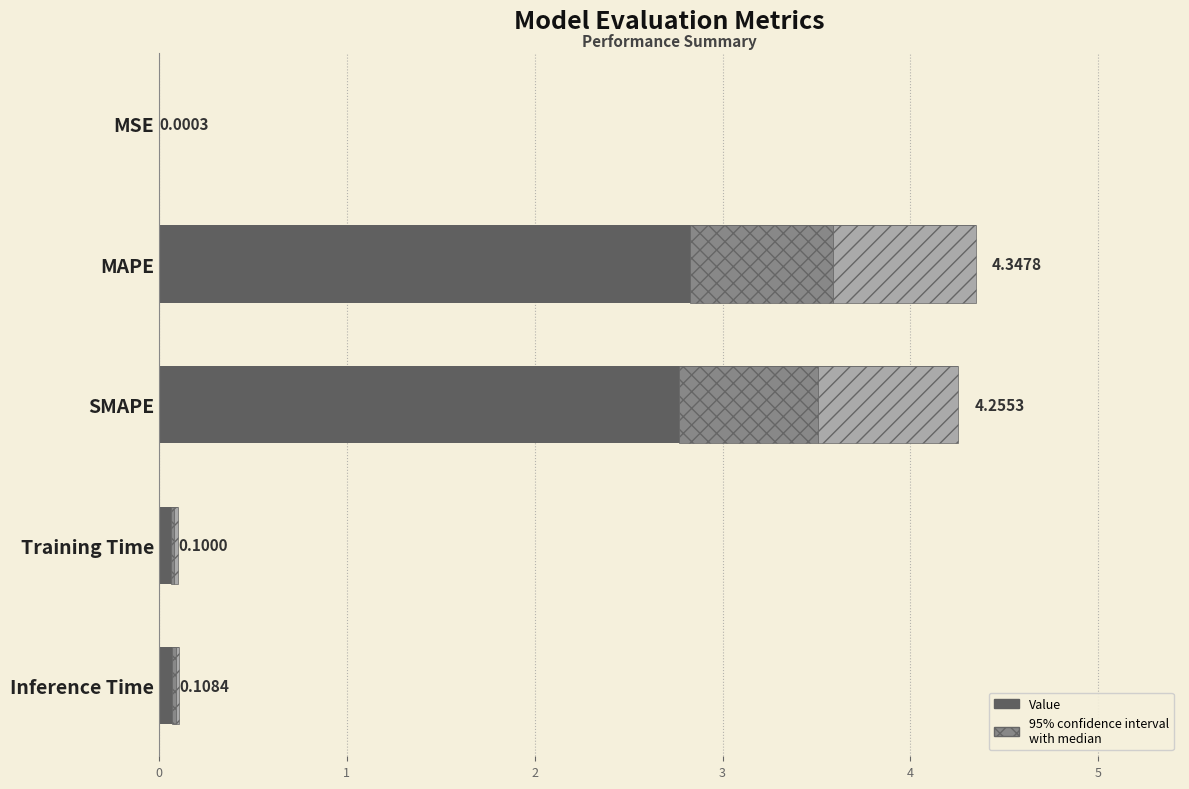

Are the bars horizontal?

Yes